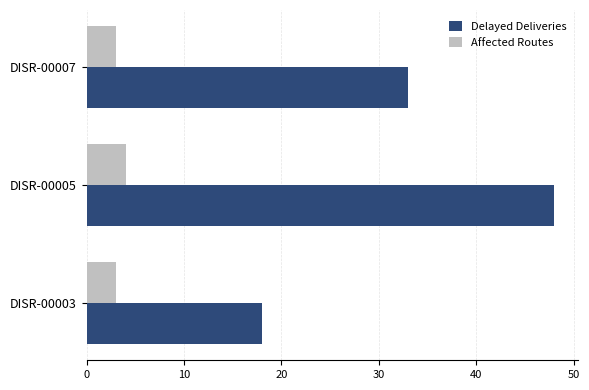

List the series in order of their overall mean, lowest first.

Affected Routes, Delayed Deliveries